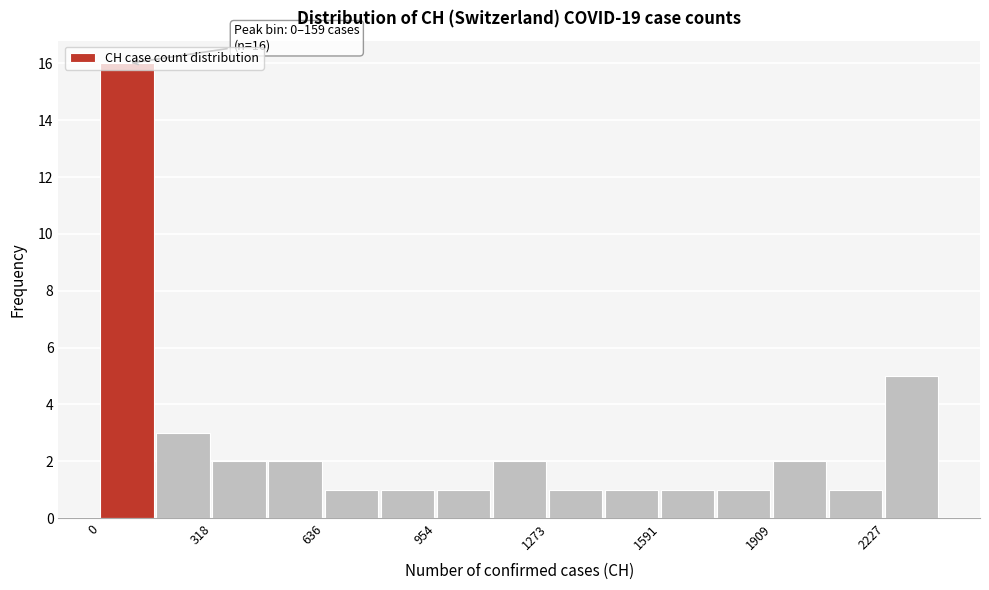

Read against the x-axis, roughly where is the centre of the tallest bar?

100